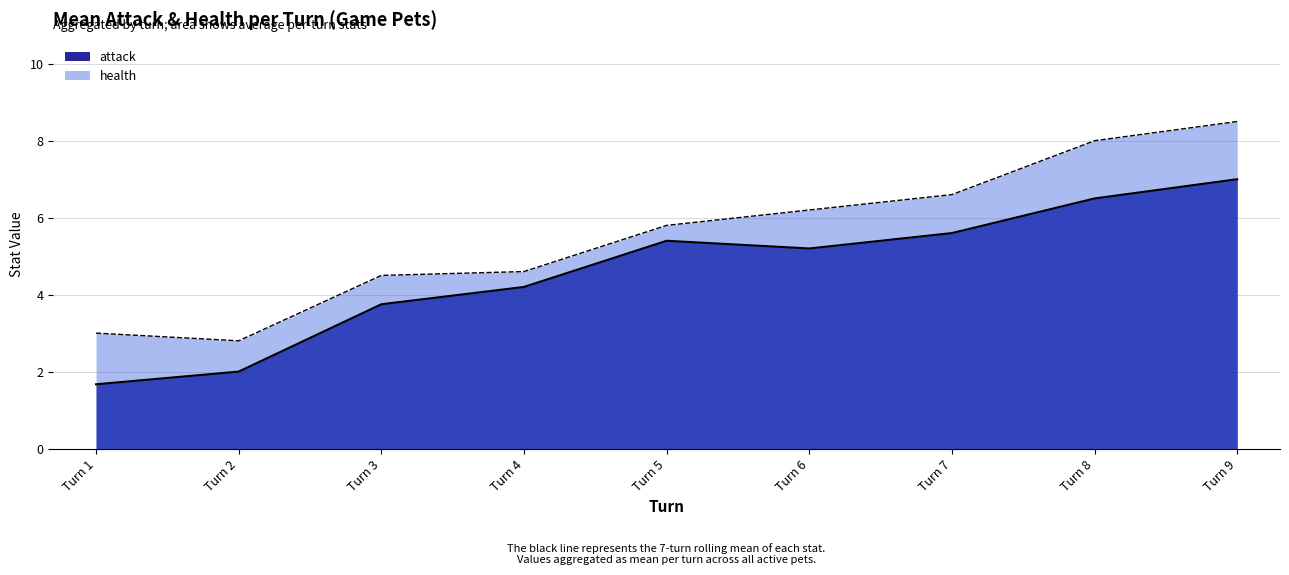

True or false: attack and health cross at least once.

False